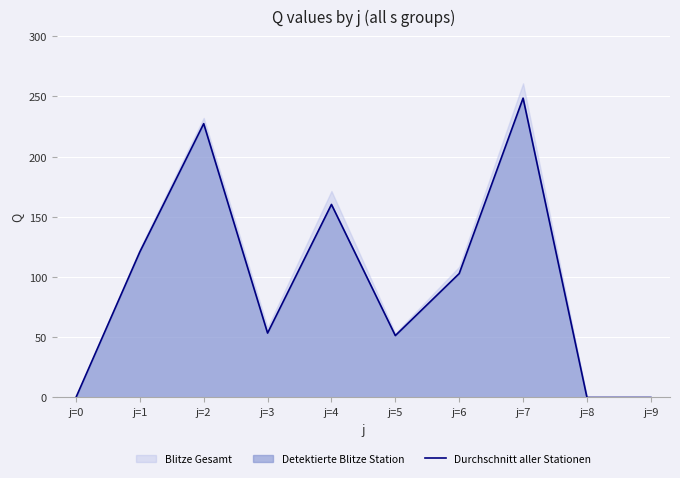

Which category has the highest value across all series?

j=7